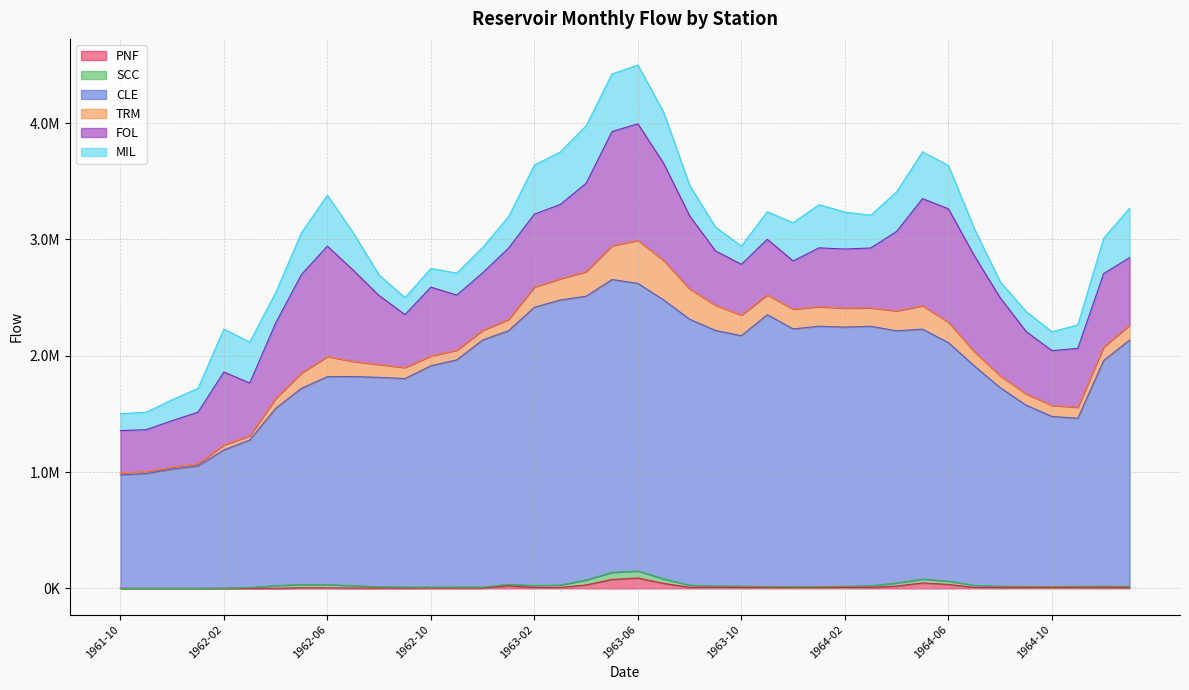

True or false: PNF and CLE intersect in this chart.

False